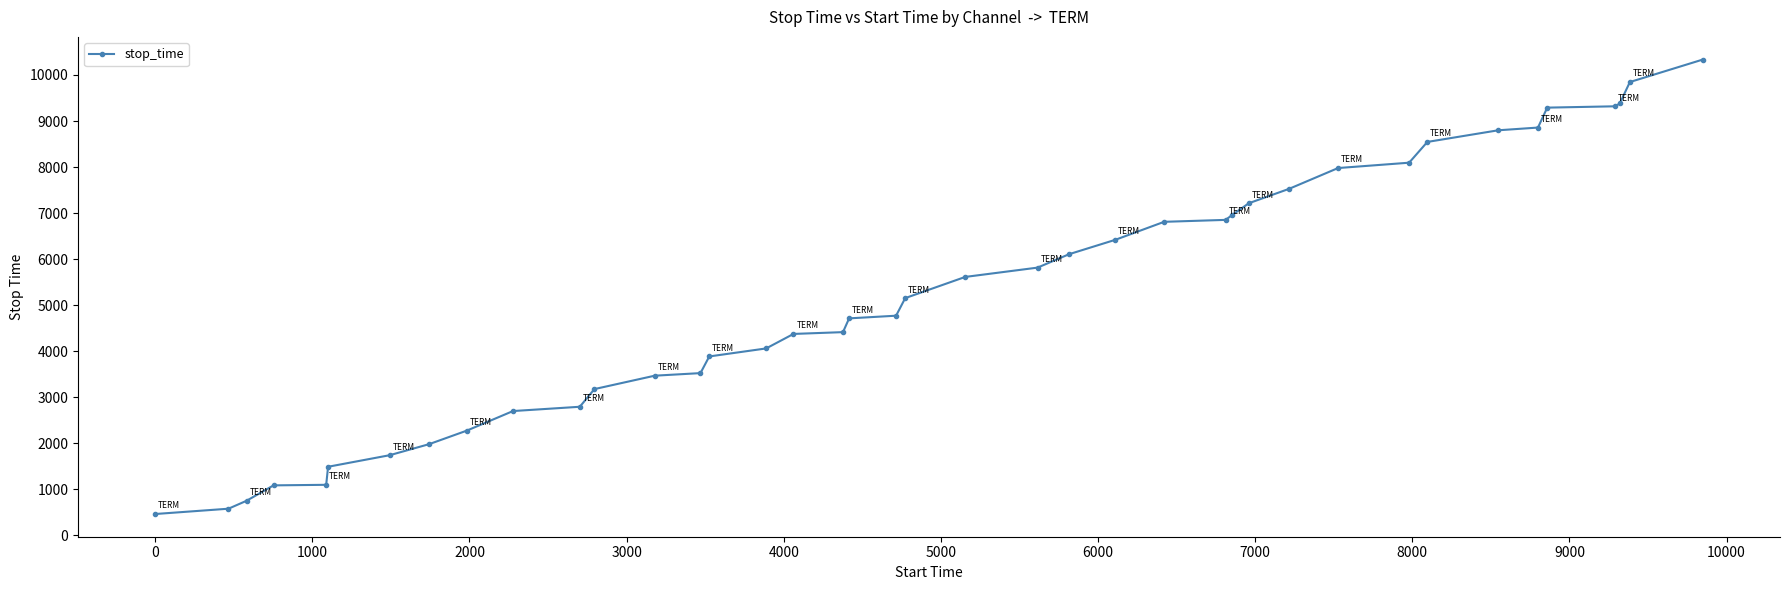

What is the value of the 21st point from the left?

5154